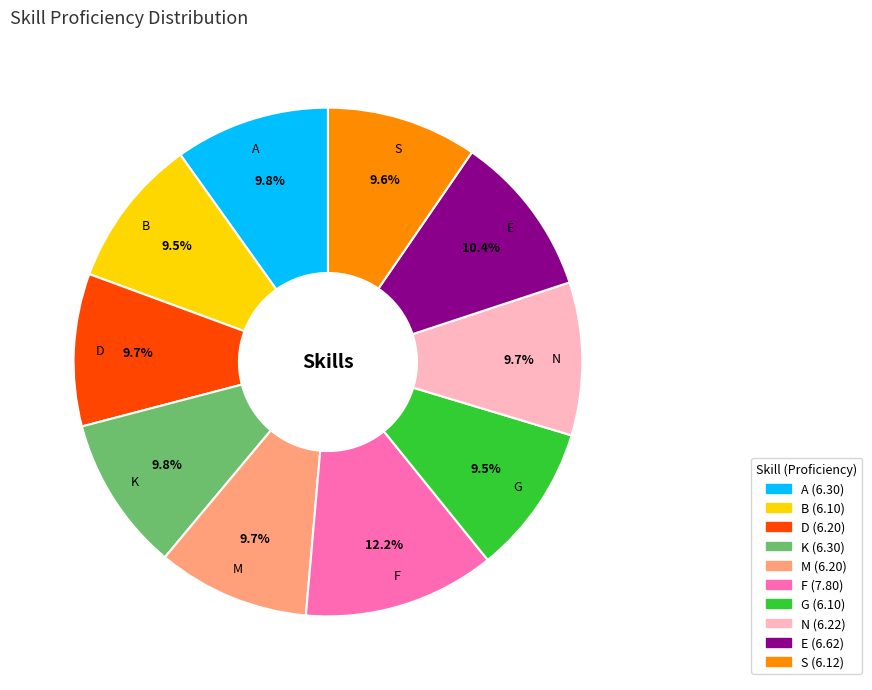

Which slice is the largest?

F